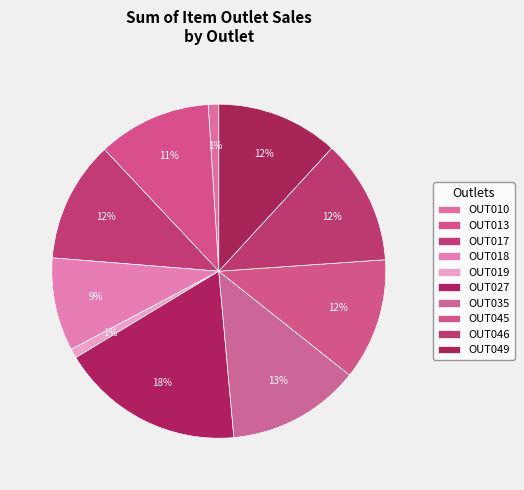

Which category has the biggest portion of the pie?

OUT027